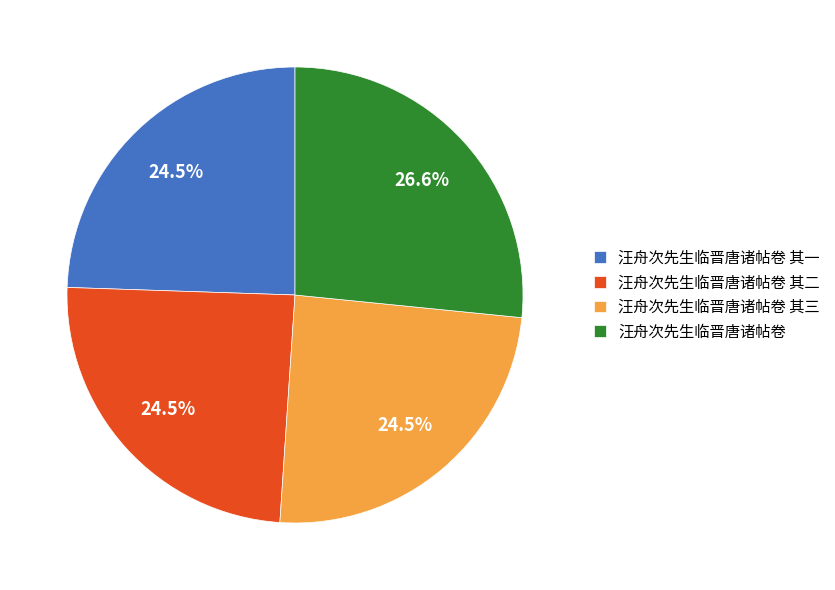

Do 汪舟次先生临晋唐诸帖卷 其三 and 汪舟次先生临晋唐诸帖卷 其一 together represent more than half of the pie?

No